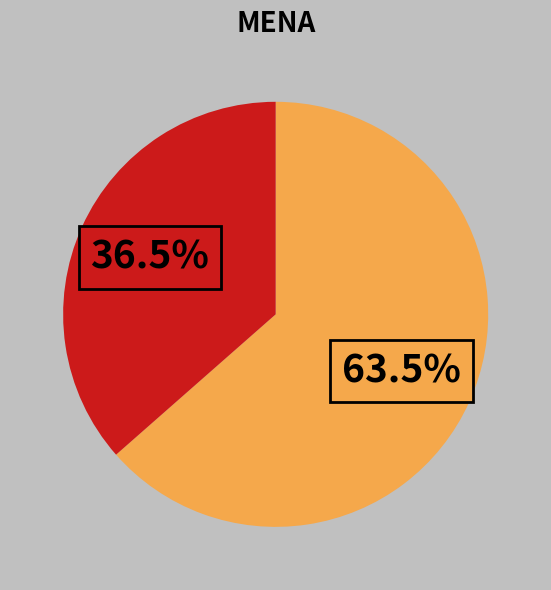

Is there any slice that represents more than half of the pie?

Yes